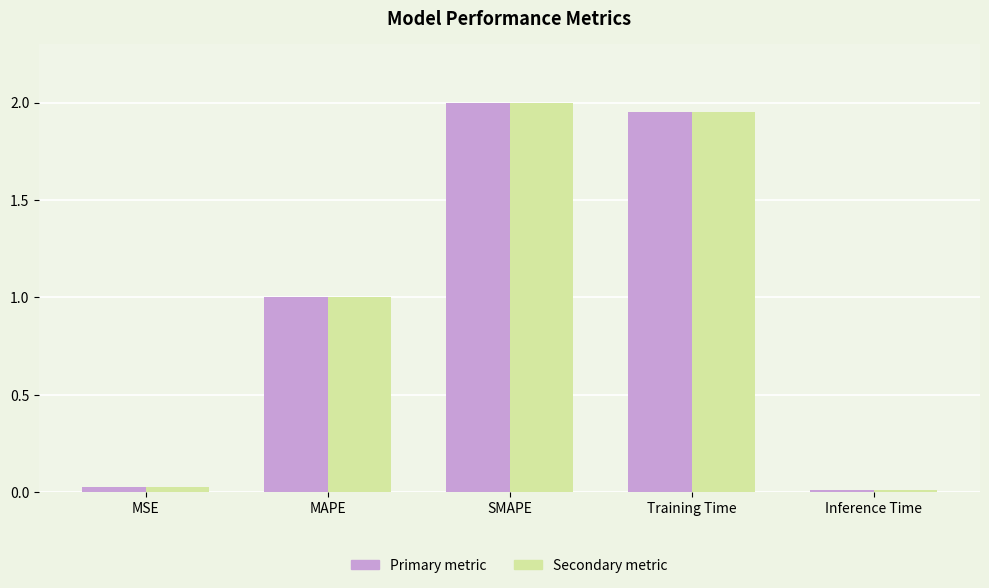

Which category has the highest value across all series?

SMAPE